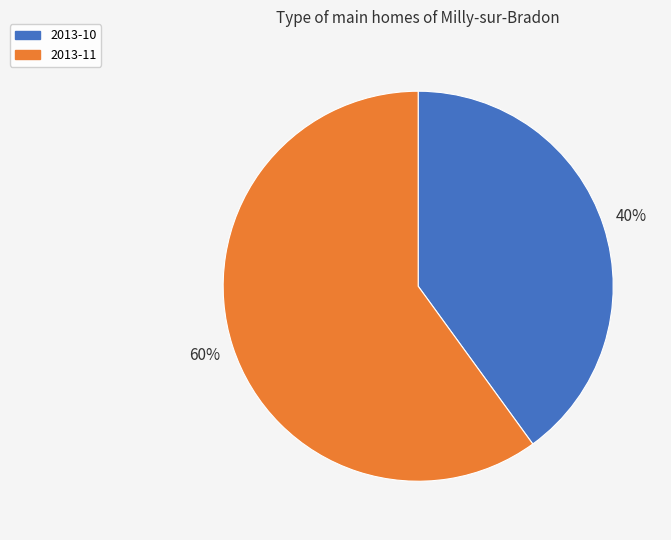

Count the number of slices in the pie.

2